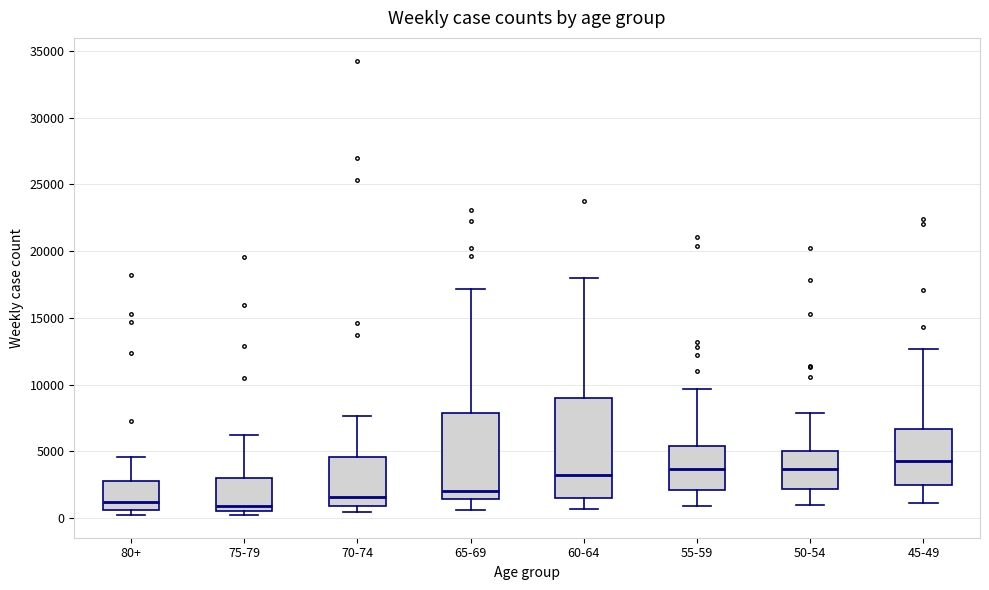

Reading left to right, read every box against the y-axis: the position of its median line, the range the box covers, and the ends of its whiskers. The values are not printed on the chart, so give them approximately, as read against the axis.

80+: median 1000, box 500 to 2500, whiskers 0 to 4500
75-79: median 1000, box 500 to 3000, whiskers 0 to 6000
70-74: median 1500, box 1000 to 4500, whiskers 500 to 7500
65-69: median 2000, box 1500 to 8000, whiskers 500 to 17000
60-64: median 3000, box 1500 to 9000, whiskers 500 to 18000
55-59: median 3500, box 2000 to 5500, whiskers 1000 to 9500
50-54: median 3500, box 2000 to 5000, whiskers 1000 to 8000
45-49: median 4500, box 2500 to 6500, whiskers 1000 to 12500